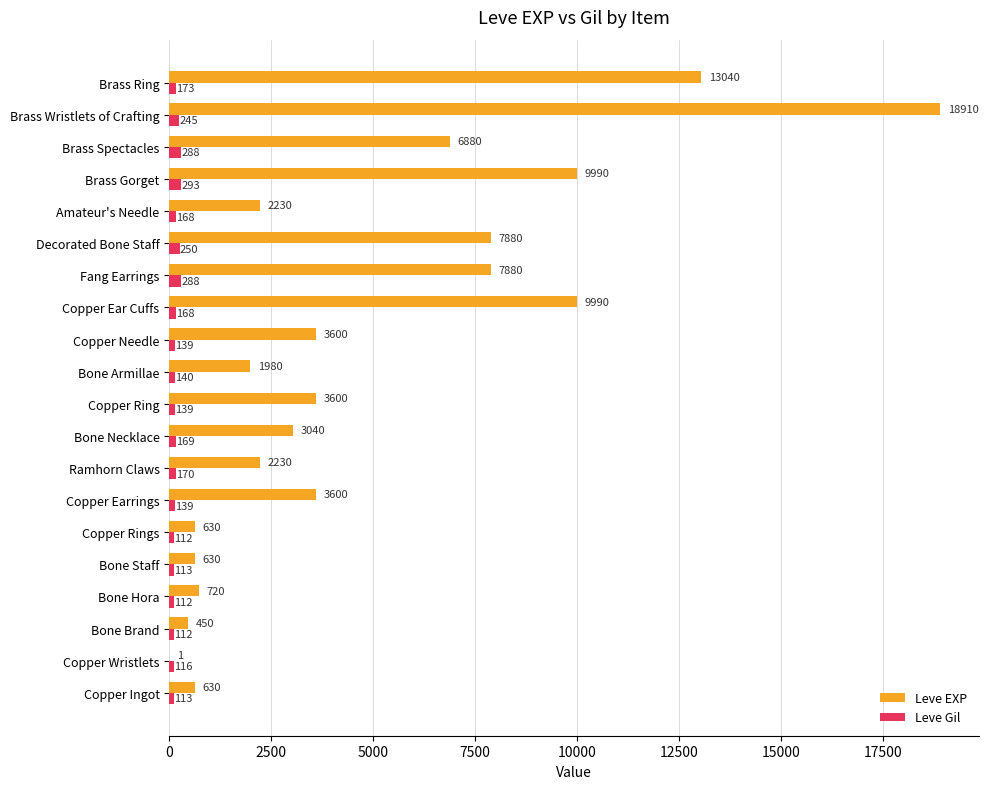

Which series changed the most between Copper Ear Cuffs and Decorated Bone Staff?

Leve EXP